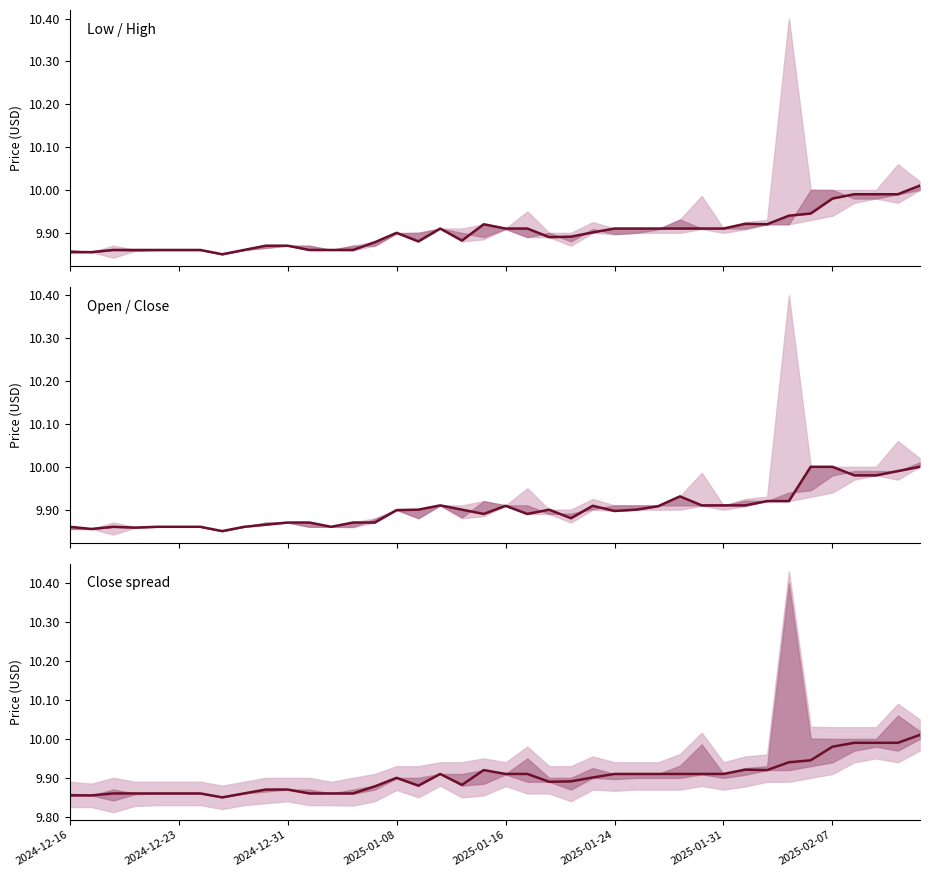

How many categories are shown in the chart?

40